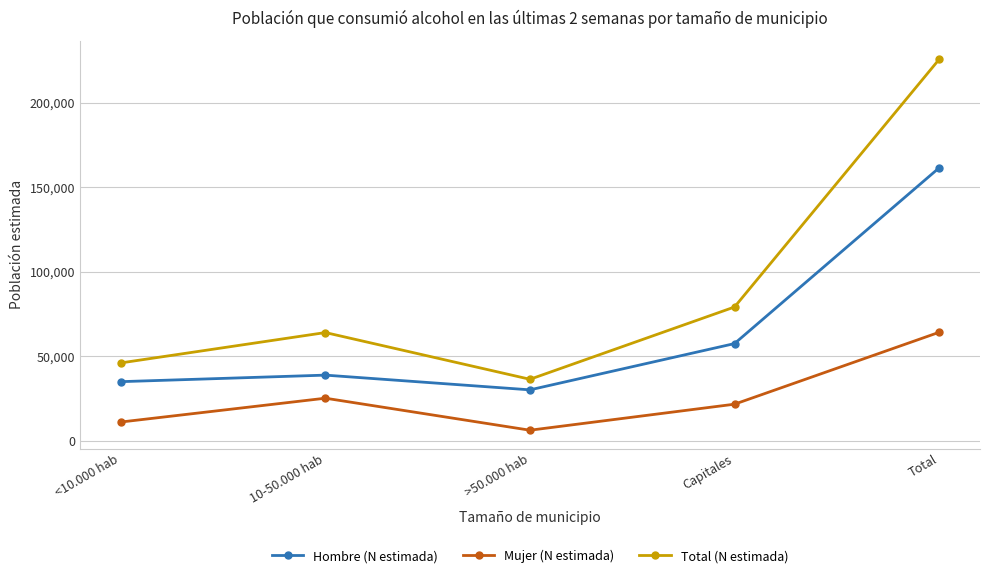

How many lines are shown in the chart?

3